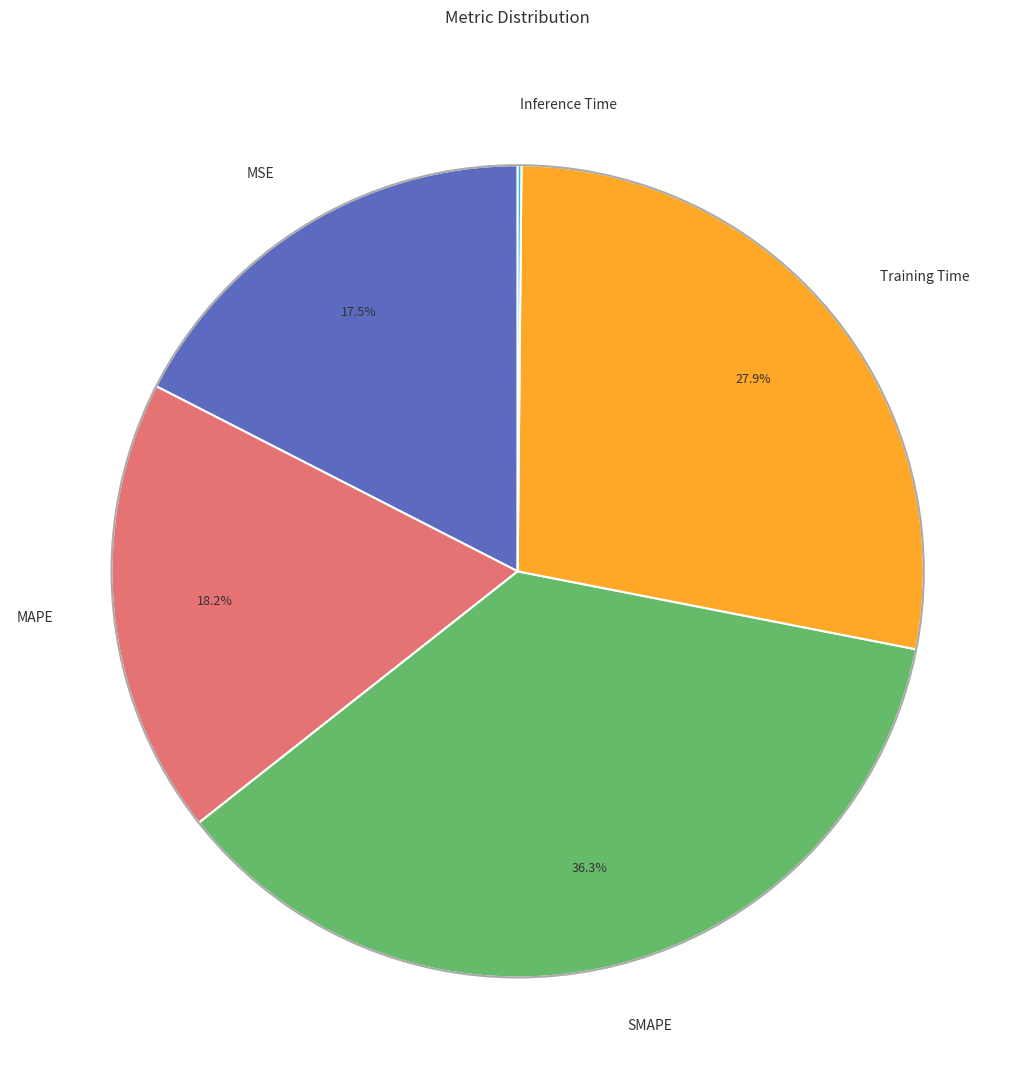

To the nearest percent, what is the difference between the largest and smallest slice percentages?

36%